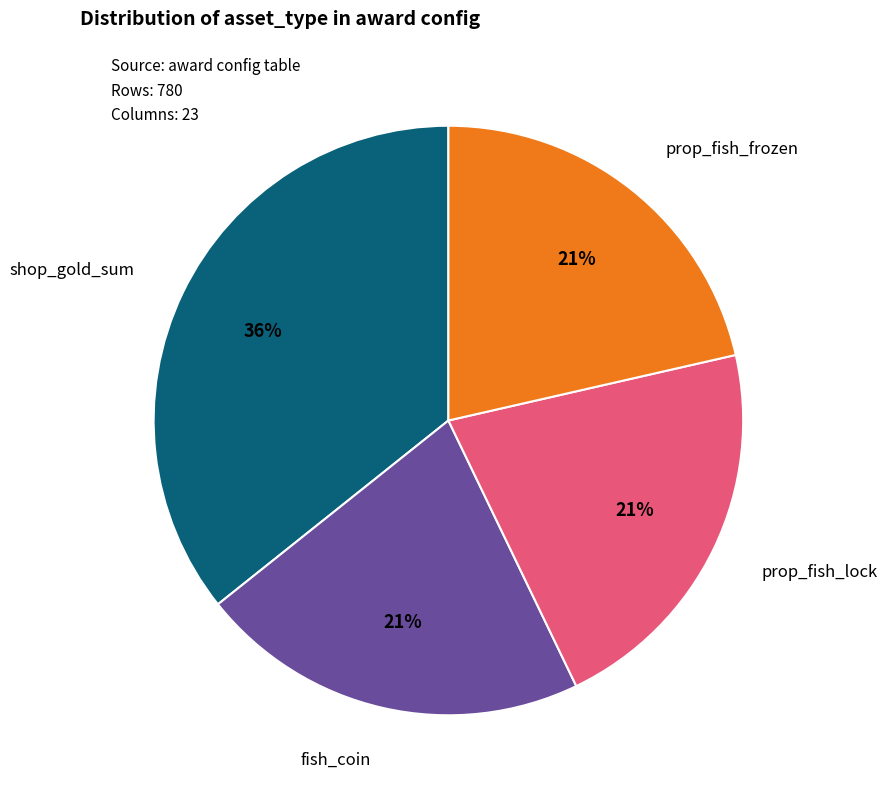

Is there any slice that represents more than half of the pie?

No